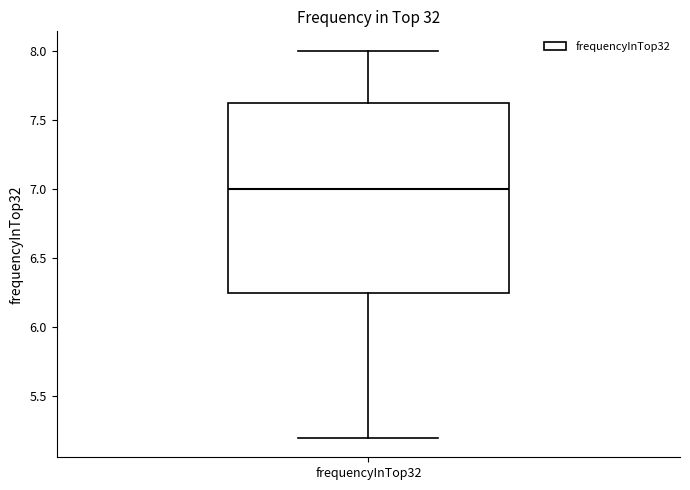

Where is the lower edge of the box for frequencyInTop32 on the y-axis? The values are not printed on the chart, so give them approximately, as read against the axis.

6.25